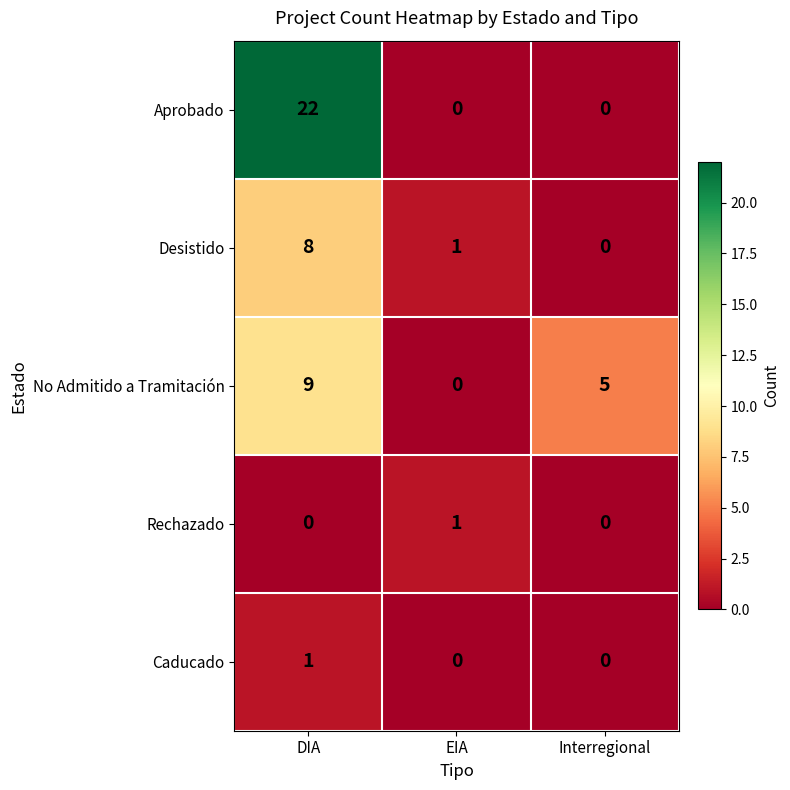

Reading right to left, extract all data points from this chart.

Aprobado: Interregional=0	EIA=0	DIA=22
Desistido: Interregional=0	EIA=1	DIA=8
No Admitido a Tramitación: Interregional=5	EIA=0	DIA=9
Rechazado: Interregional=0	EIA=1	DIA=0
Caducado: Interregional=0	EIA=0	DIA=1